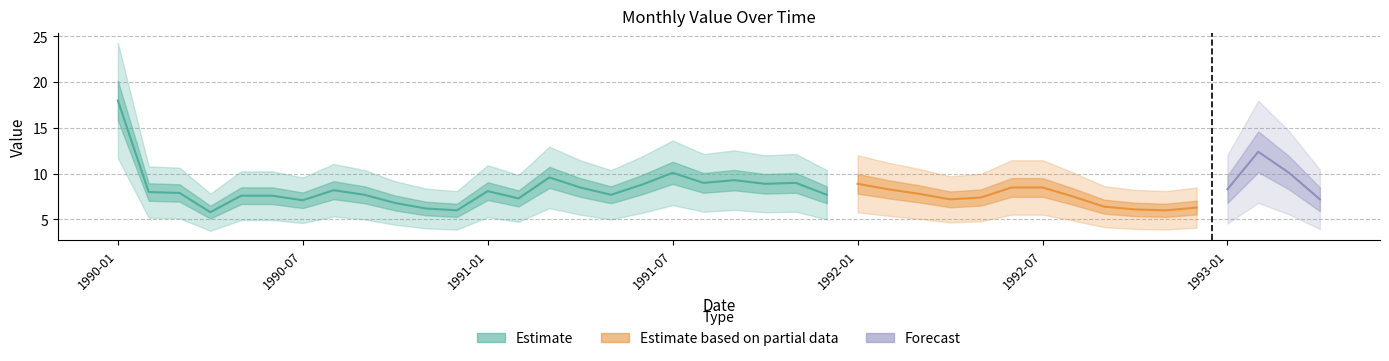

What is the ratio of the value at 1992-08 to the value at 1990-04?

1.3